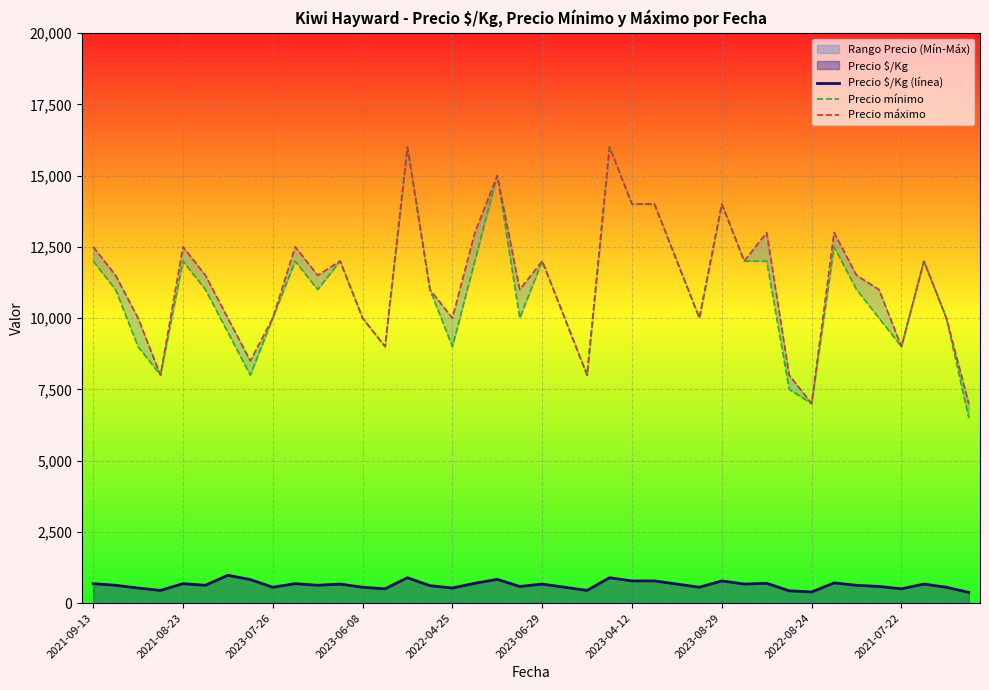

Which category has the highest value in the Precio mínimo series?

14